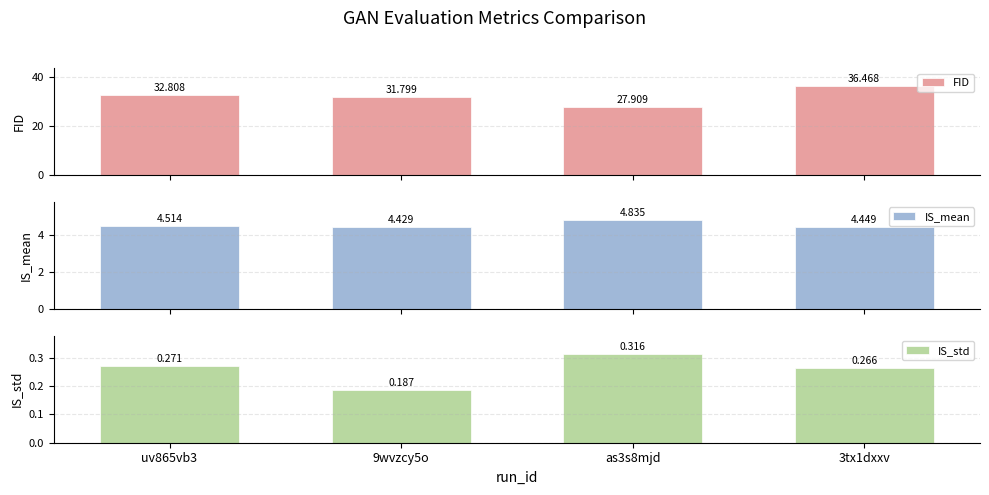

At 9wvzcy5o, list the series in order from largest to smallest.

FID, IS_mean, IS_std